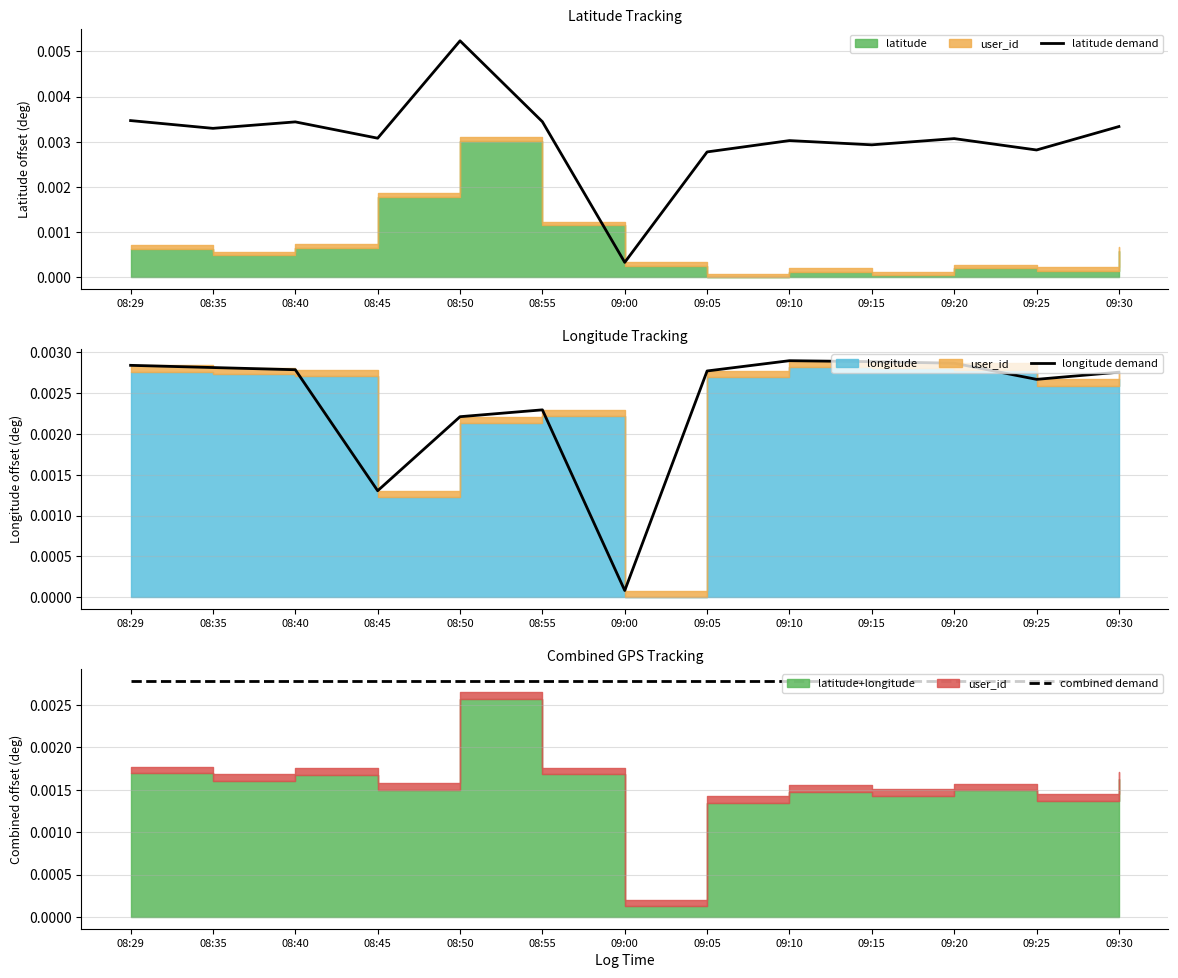

At which label is latitude demand closest to 0?

09:00